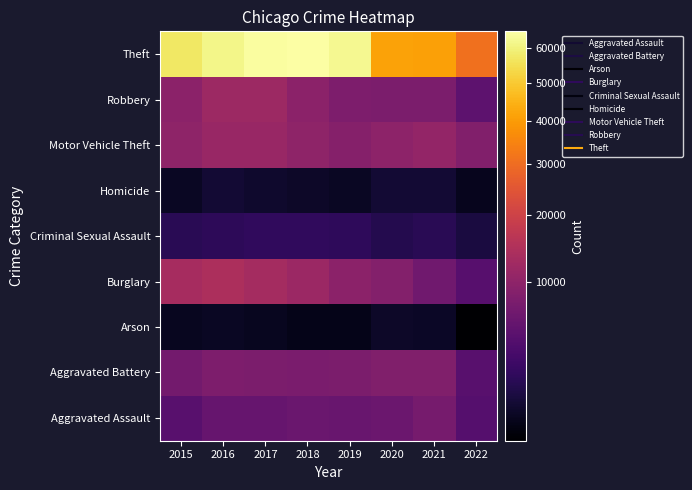

What is the total value across all series at 2021?

84486